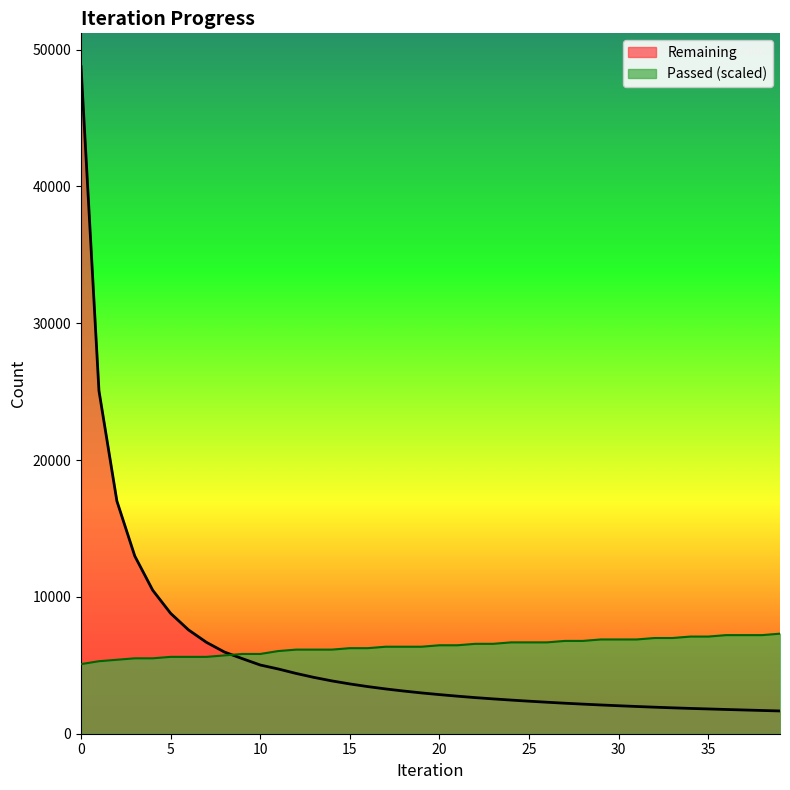

List the series in order of their peak value, lowest first.

Passed (scaled), Remaining